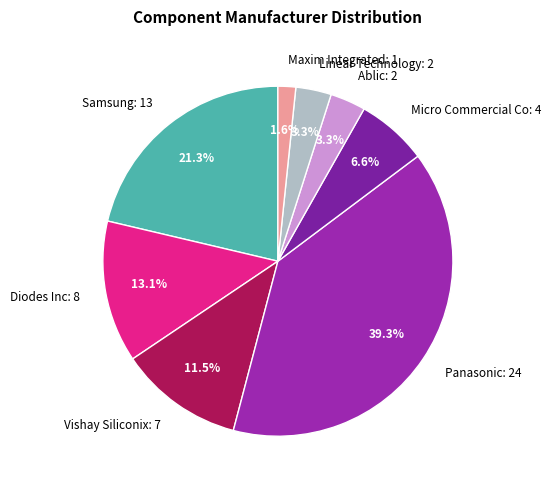

The Panasonic slice represents 39% of the pie. True or false?

True